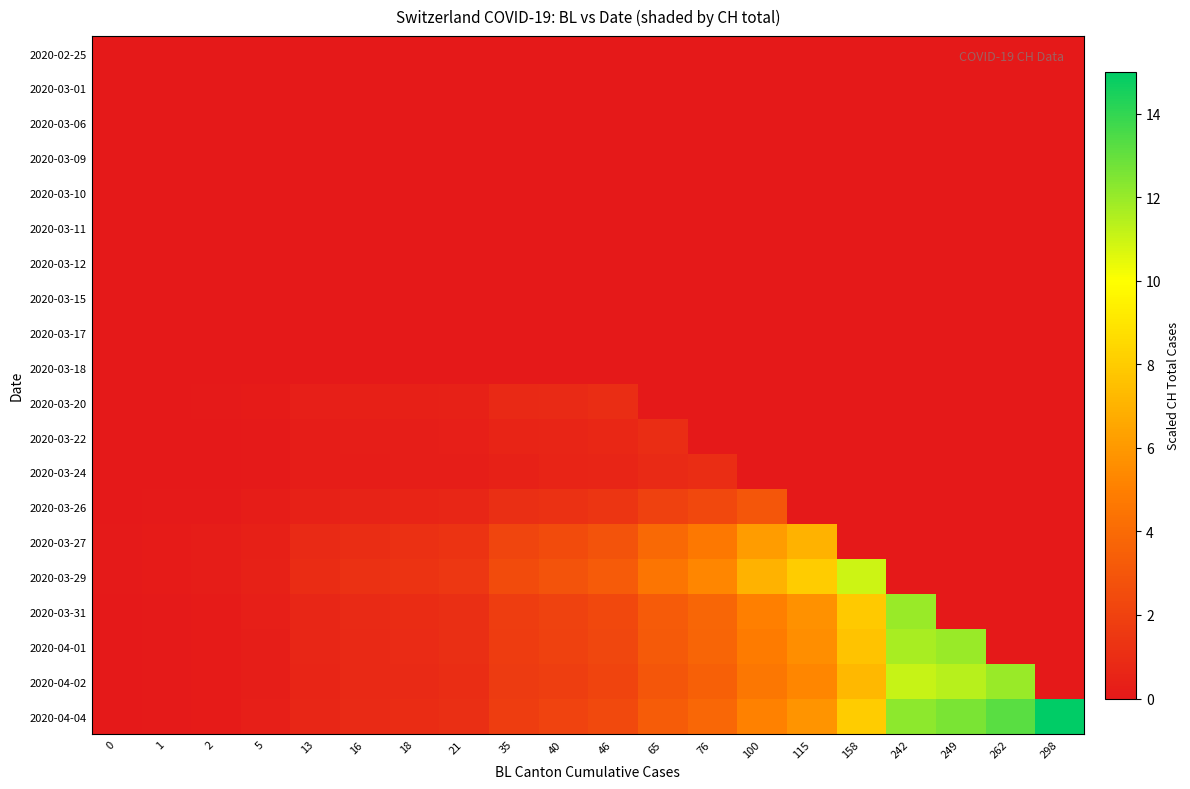

Reading left to right, transcribe all the data shown in this chart.

2020-02-25: 0=0.0	1=0.0	2=0.0	5=0.0	13=0.0	16=0.0	18=0.0	21=0.0	35=0.0	40=0.0	46=0.0	65=0.0	76=0.0	100=0.0	115=0.0	158=0.0	242=0.0	249=0.0	262=0.0	298=0.0
2020-03-01: 0=0.0	1=0.0	2=0.0	5=0.0	13=0.0	16=0.0	18=0.0	21=0.0	35=0.0	40=0.0	46=0.0	65=0.0	76=0.0	100=0.0	115=0.0	158=0.0	242=0.0	249=0.0	262=0.0	298=0.0
2020-03-06: 0=0.0	1=0.0	2=0.0	5=0.0	13=0.0	16=0.0	18=0.0	21=0.0	35=0.0	40=0.0	46=0.0	65=0.0	76=0.0	100=0.0	115=0.0	158=0.0	242=0.0	249=0.0	262=0.0	298=0.0
2020-03-09: 0=0.0	1=0.0	2=0.0	5=0.0	13=0.0	16=0.0	18=0.0	21=0.0	35=0.0	40=0.0	46=0.0	65=0.0	76=0.0	100=0.0	115=0.0	158=0.0	242=0.0	249=0.0	262=0.0	298=0.0
2020-03-10: 0=0.0	1=0.0	2=0.0	5=0.0	13=0.0	16=0.0	18=0.0	21=0.0	35=0.0	40=0.0	46=0.0	65=0.0	76=0.0	100=0.0	115=0.0	158=0.0	242=0.0	249=0.0	262=0.0	298=0.0
2020-03-11: 0=0.0	1=0.0	2=0.0	5=0.0	13=0.0	16=0.0	18=0.0	21=0.0	35=0.0	40=0.0	46=0.0	65=0.0	76=0.0	100=0.0	115=0.0	158=0.0	242=0.0	249=0.0	262=0.0	298=0.0
2020-03-12: 0=0.0	1=0.0	2=0.0	5=0.0	13=0.0	16=0.0	18=0.0	21=0.0	35=0.0	40=0.0	46=0.0	65=0.0	76=0.0	100=0.0	115=0.0	158=0.0	242=0.0	249=0.0	262=0.0	298=0.0
2020-03-15: 0=0.0	1=0.0	2=0.0	5=0.0	13=0.0	16=0.0	18=0.0	21=0.0	35=0.0	40=0.0	46=0.0	65=0.0	76=0.0	100=0.0	115=0.0	158=0.0	242=0.0	249=0.0	262=0.0	298=0.0
2020-03-17: 0=0.0	1=0.0	2=0.0	5=0.0	13=0.0	16=0.0	18=0.0	21=0.0	35=0.0	40=0.0	46=0.0	65=0.0	76=0.0	100=0.0	115=0.0	158=0.0	242=0.0	249=0.0	262=0.0	298=0.0
2020-03-18: 0=0.0	1=0.0	2=0.0	5=0.0	13=0.0	16=0.0	18=0.0	21=0.0	35=0.0	40=0.0	46=0.0	65=0.0	76=0.0	100=0.0	115=0.0	158=0.0	242=0.0	249=0.0	262=0.0	298=0.0
2020-03-20: 0=0.0	1=0.0	2=0.1	5=0.1	13=0.3	16=0.4	18=0.4	21=0.5	35=0.8	40=0.9	46=1.0	65=0.0	76=0.0	100=0.0	115=0.0	158=0.0	242=0.0	249=0.0	262=0.0	298=0.0
2020-03-22: 0=0.0	1=0.0	2=0.0	5=0.1	13=0.2	16=0.3	18=0.3	21=0.3	35=0.5	40=0.6	46=0.7	65=1.0	76=0.0	100=0.0	115=0.0	158=0.0	242=0.0	249=0.0	262=0.0	298=0.0
2020-03-24: 0=0.0	1=0.0	2=0.0	5=0.1	13=0.2	16=0.2	18=0.2	21=0.3	35=0.5	40=0.5	46=0.6	65=0.9	76=1.0	100=0.0	115=0.0	158=0.0	242=0.0	249=0.0	262=0.0	298=0.0
2020-03-26: 0=0.0	1=0.1	2=0.1	5=0.2	13=0.4	16=0.5	18=0.6	21=0.7	35=1.1	40=1.2	46=1.4	65=2.0	76=2.3	100=3.0	115=0.0	158=0.0	242=0.0	249=0.0	262=0.0	298=0.0
2020-03-27: 0=0.1	1=0.1	2=0.2	5=0.4	13=0.8	16=1.0	18=1.1	21=1.3	35=2.2	40=2.5	46=2.8	65=4.0	76=4.6	100=6.1	115=7.0	158=0.0	242=0.0	249=0.0	262=0.0	298=0.0
2020-03-29: 0=0.1	1=0.1	2=0.2	5=0.4	13=1.0	16=1.2	18=1.3	21=1.5	35=2.5	40=2.8	46=3.3	65=4.6	76=5.3	100=7.0	115=8.0	158=11.0	242=0.0	249=0.0	262=0.0	298=0.0
2020-03-31: 0=0.0	1=0.1	2=0.1	5=0.3	13=0.7	16=0.8	18=0.9	21=1.1	35=1.8	40=2.0	46=2.3	65=3.3	76=3.8	100=5.0	115=5.7	158=7.9	242=12.0	249=0.0	262=0.0	298=0.0
2020-04-01: 0=0.0	1=0.1	2=0.1	5=0.3	13=0.7	16=0.8	18=0.9	21=1.1	35=1.7	40=2.0	46=2.3	65=3.2	76=3.7	100=4.8	115=5.6	158=7.6	242=11.7	249=12.0	262=0.0	298=0.0
2020-04-02: 0=0.0	1=0.1	2=0.1	5=0.3	13=0.6	16=0.8	18=0.9	21=1.0	35=1.6	40=1.9	46=2.1	65=3.0	76=3.5	100=4.6	115=5.3	158=7.3	242=11.1	249=11.4	262=12.0	298=0.0
2020-04-04: 0=0.1	1=0.1	2=0.2	5=0.3	13=0.7	16=0.9	18=1.0	21=1.1	35=1.8	40=2.1	46=2.4	65=3.3	76=3.9	100=5.1	115=5.8	158=8.0	242=12.2	249=12.5	262=13.2	298=15.0